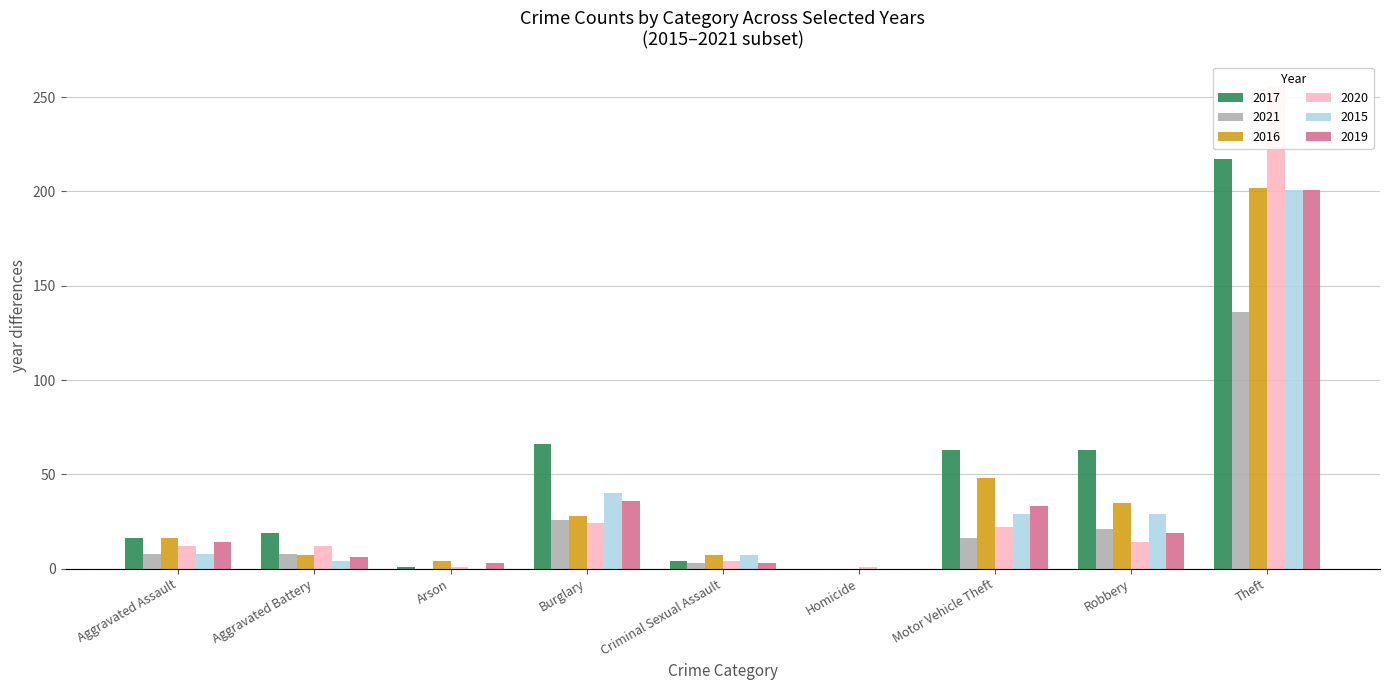

The value of 2015 at Criminal Sexual Assault is 3. True or false?

False